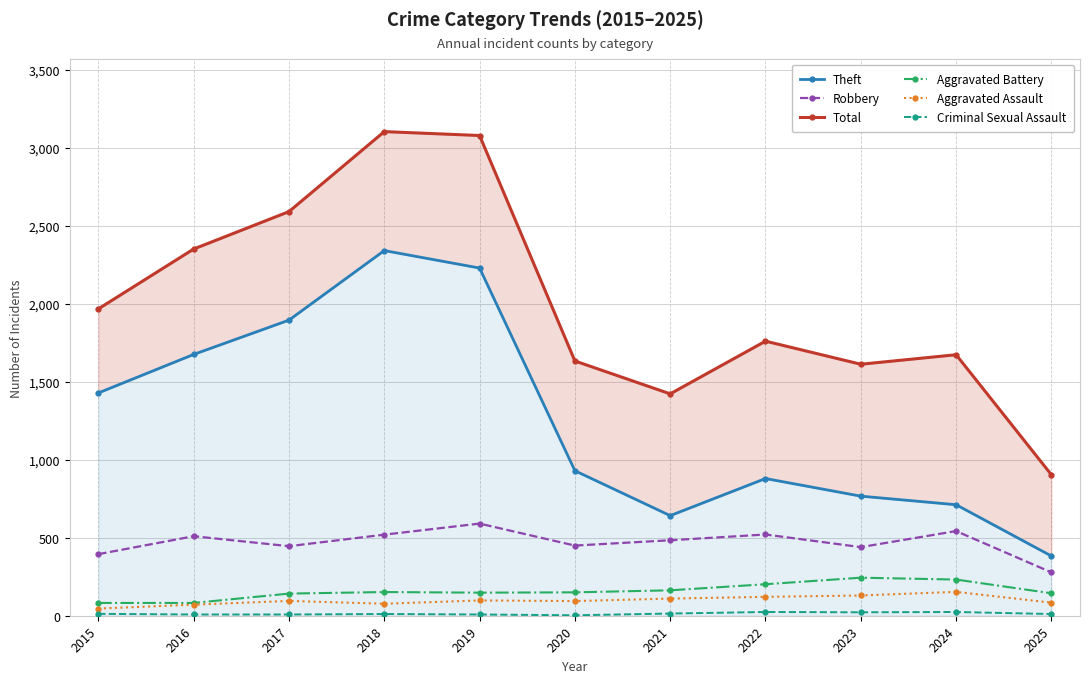

List the series in order of their peak value, highest first.

Total, Theft, Robbery, Aggravated Battery, Aggravated Assault, Criminal Sexual Assault